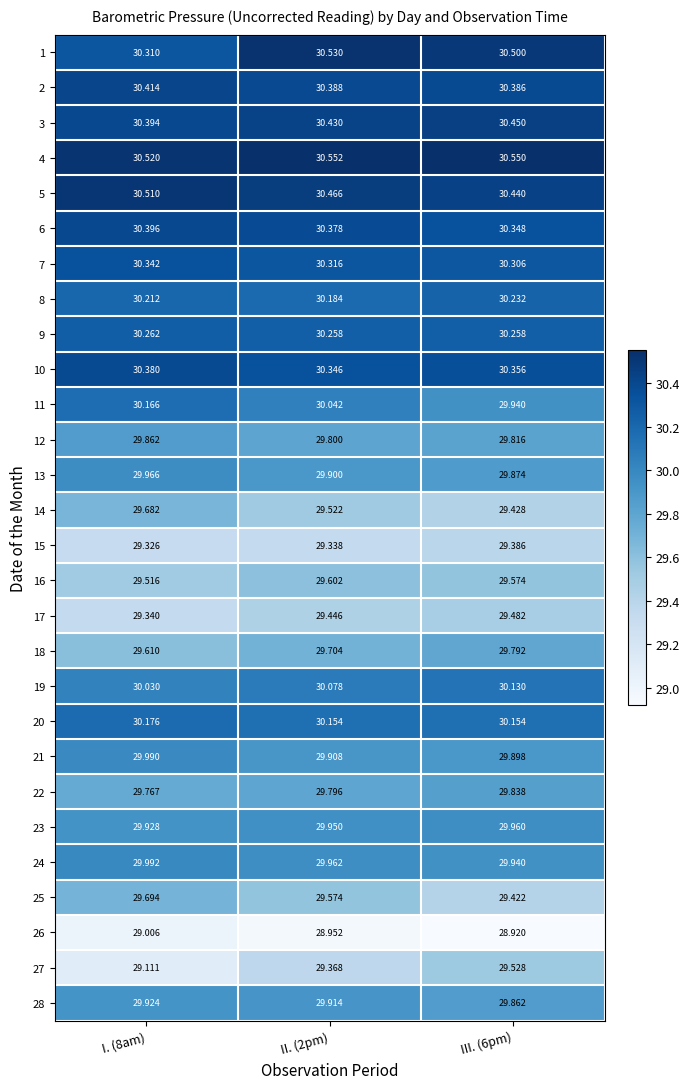

What is the minimum value shown in the chart?

28.9